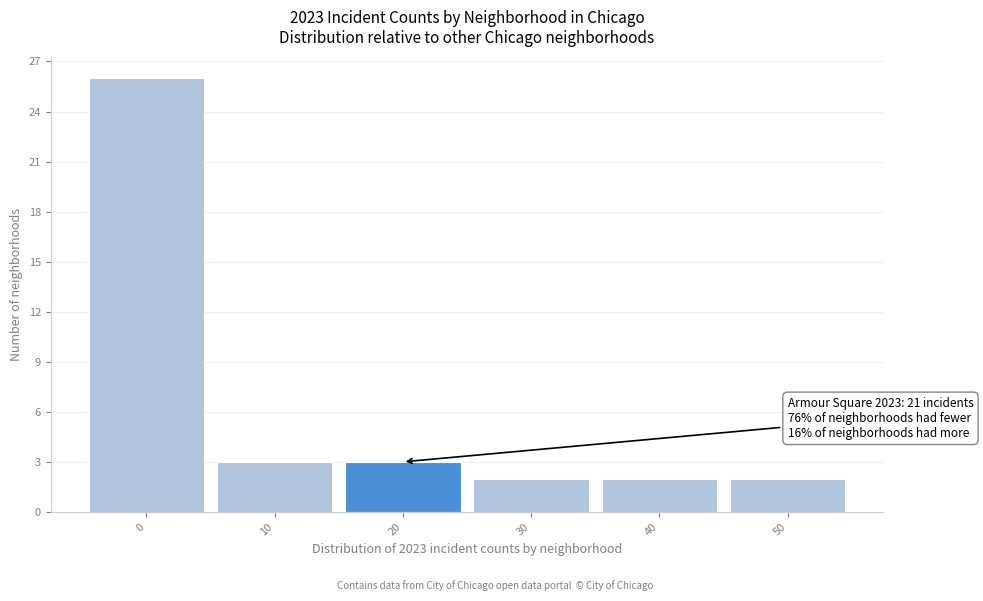

Reading left to right, list all the values displayed in this chart.

0=26	10=3	20=3	30=2	40=2	50=2